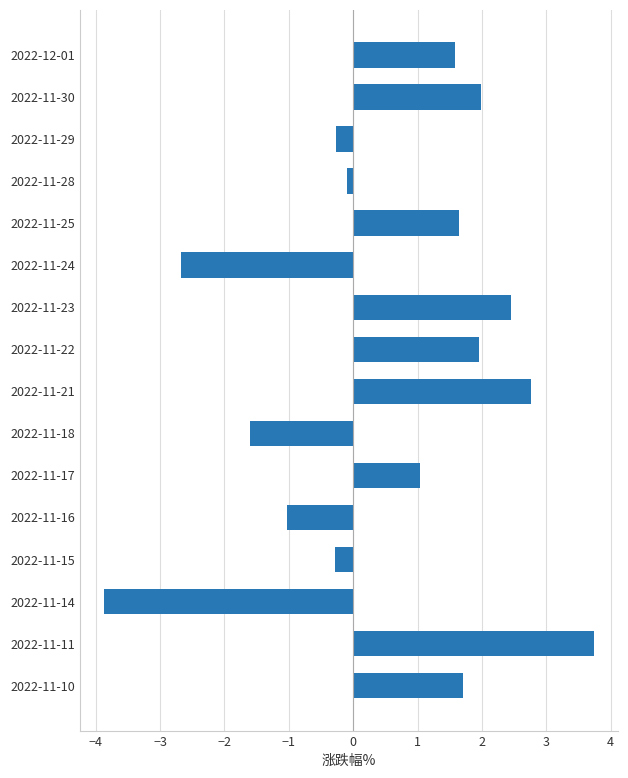

What is the average value?

0.6